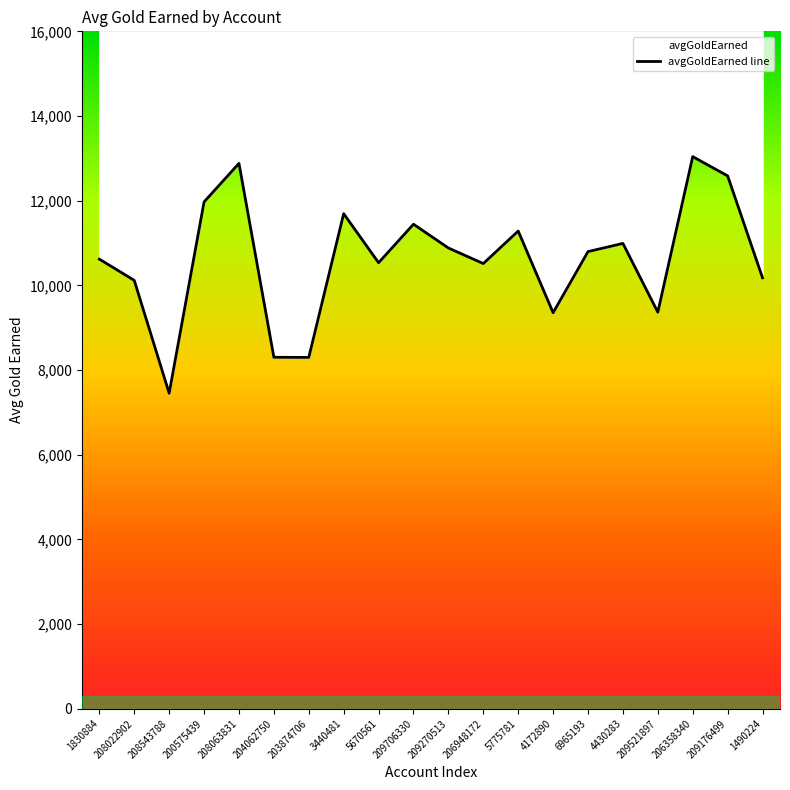

At which label is the value closest to 10246?

1490224